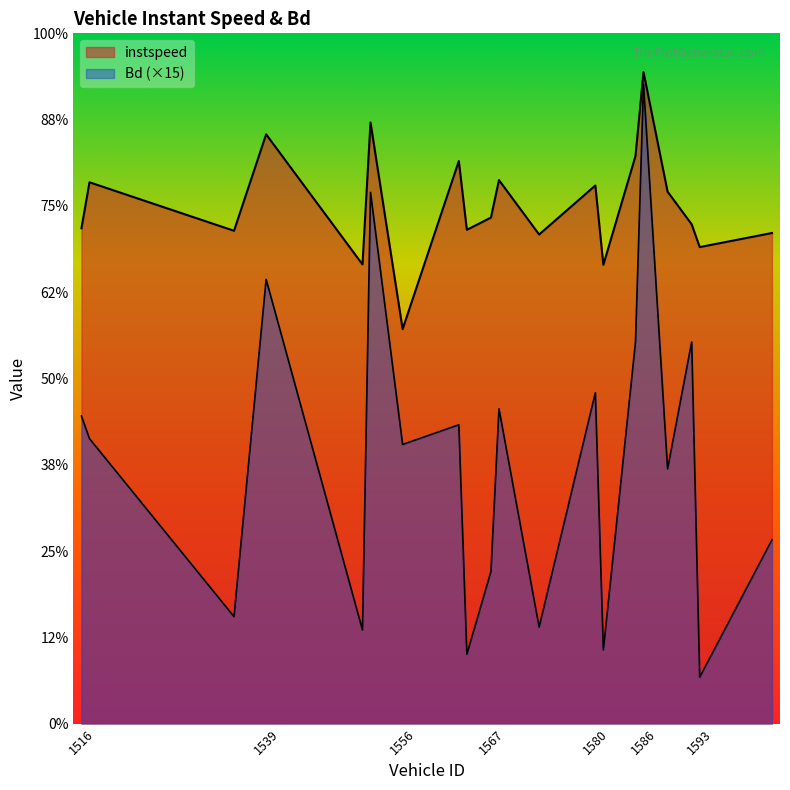

Which series has the largest range (max minus min)?

Bd